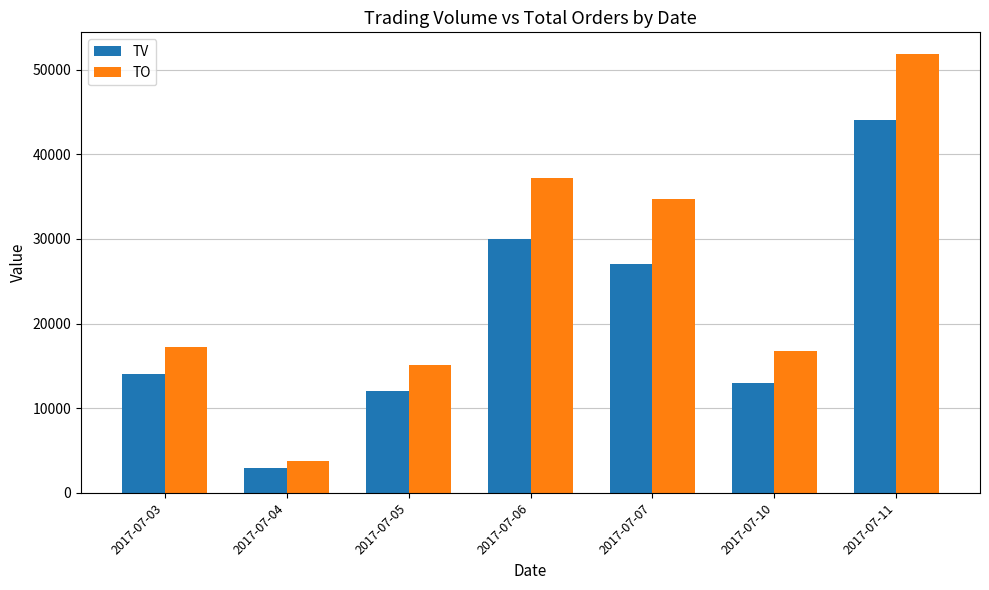

Reading right to left, extract all data points from this chart.

TV: 44000	13000	27000	30000	12000	3000	14000
TO: 51810	16790	34710	37180	15120	3810	17280